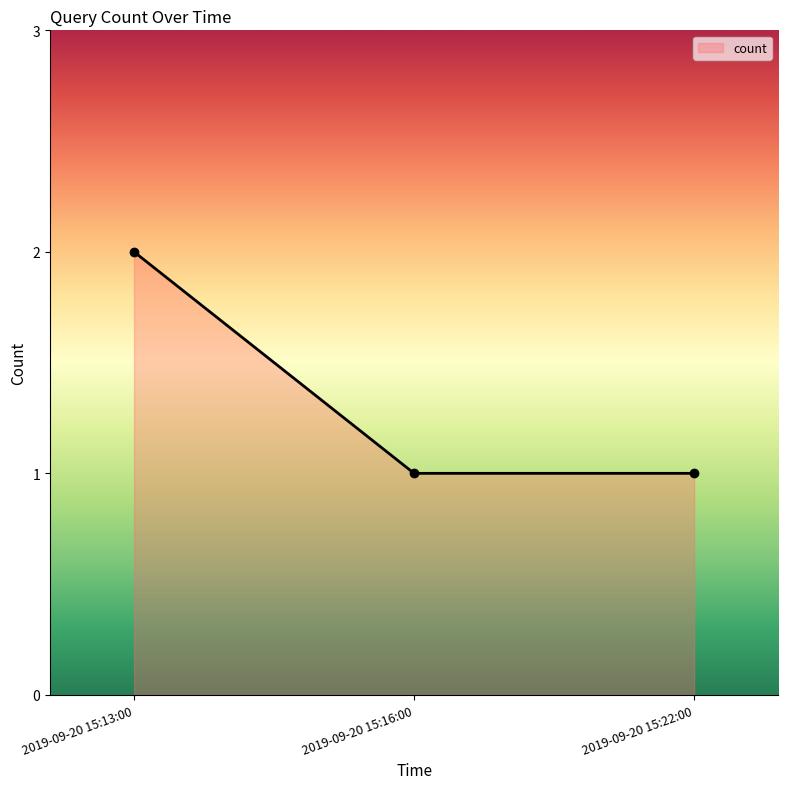

What is the sum of all values?

4